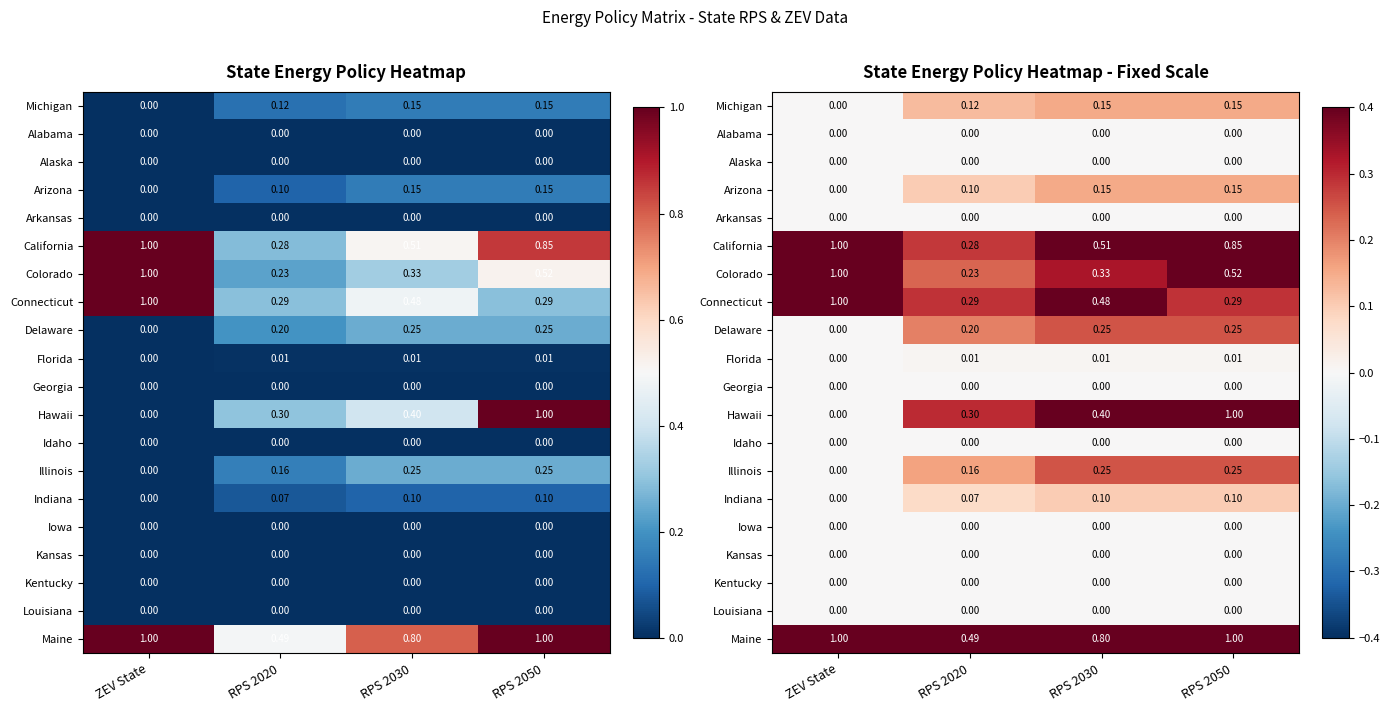

What is the difference between the highest and lowest values at RPS 2020?

0.5